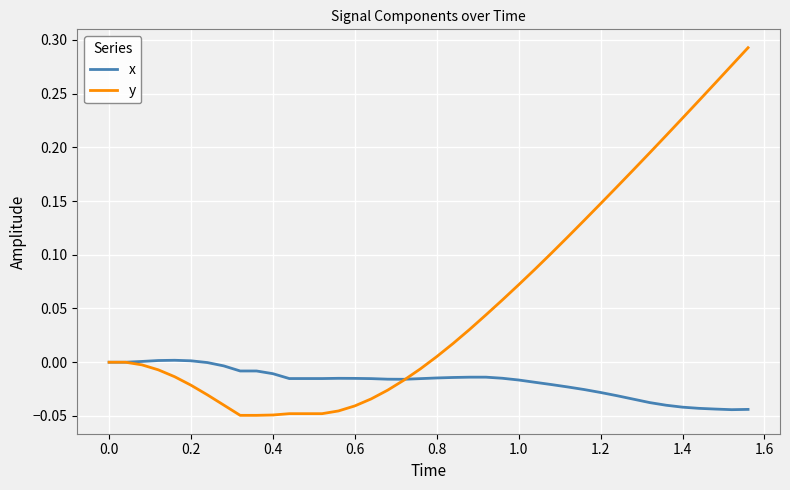

Which series has the largest range (max minus min)?

y